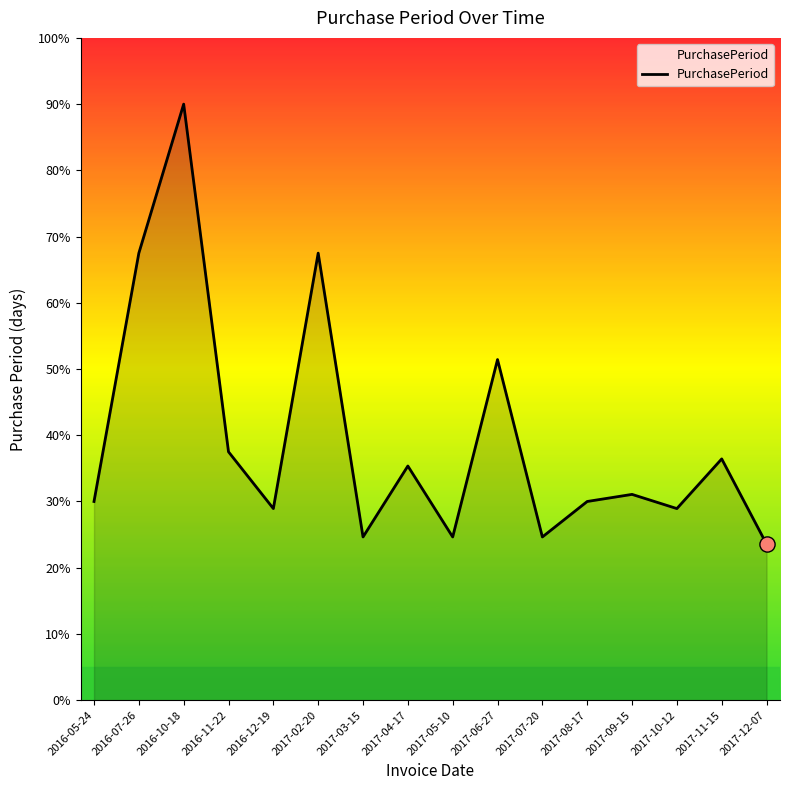

Approximately how many times larger is the value at 2017-08-17 compared to 2017-11-15?

0.8